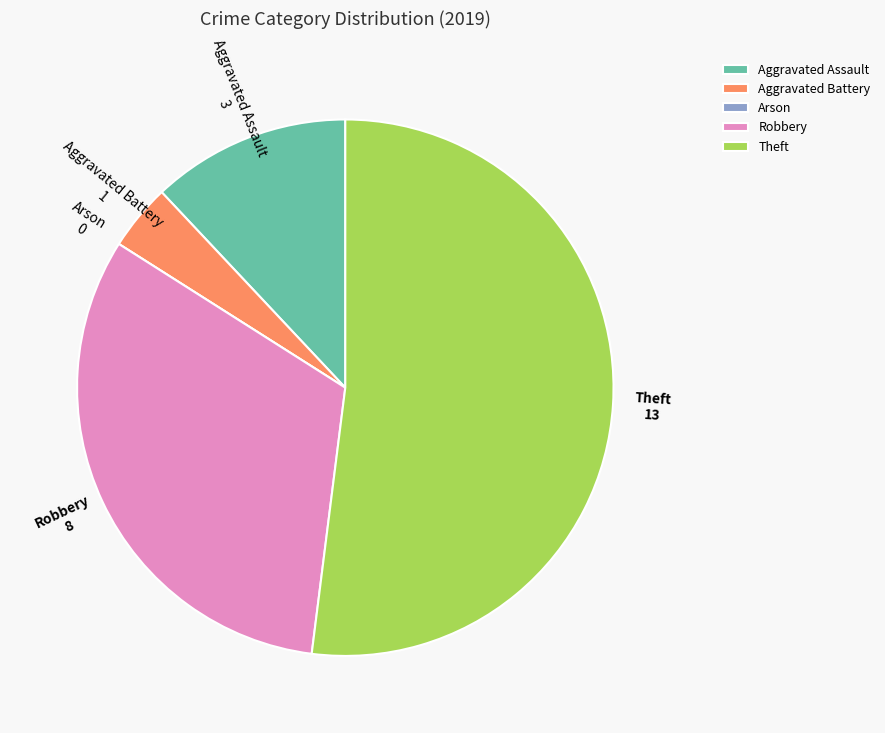

Is Theft the majority of the pie?

Yes